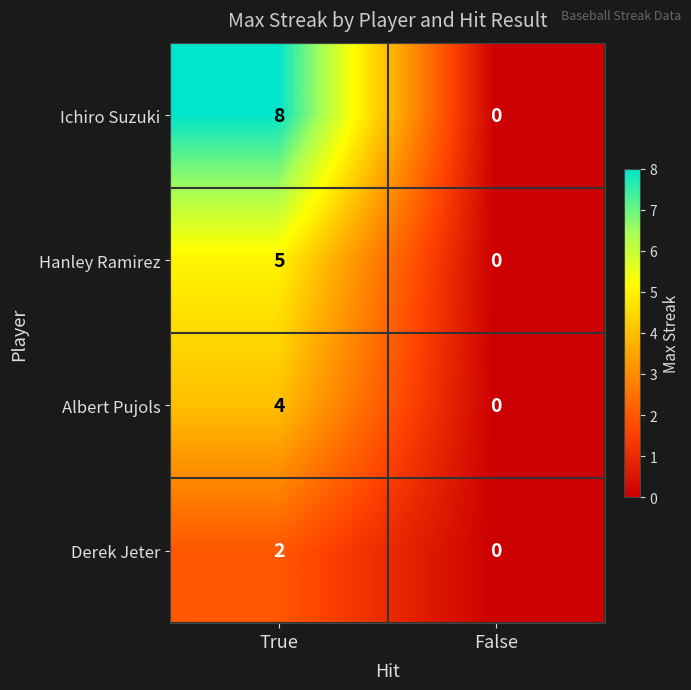

List the series in order of their peak value, lowest first.

Derek Jeter, Albert Pujols, Hanley Ramirez, Ichiro Suzuki